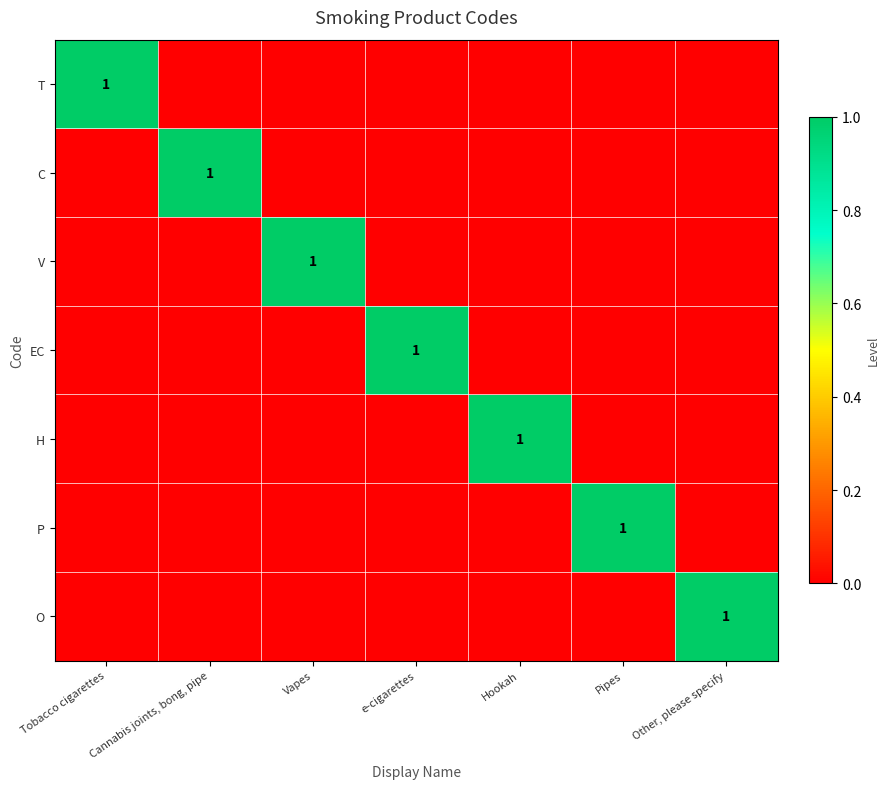

Is it true that T equals 1 at Tobacco cigarettes?

True